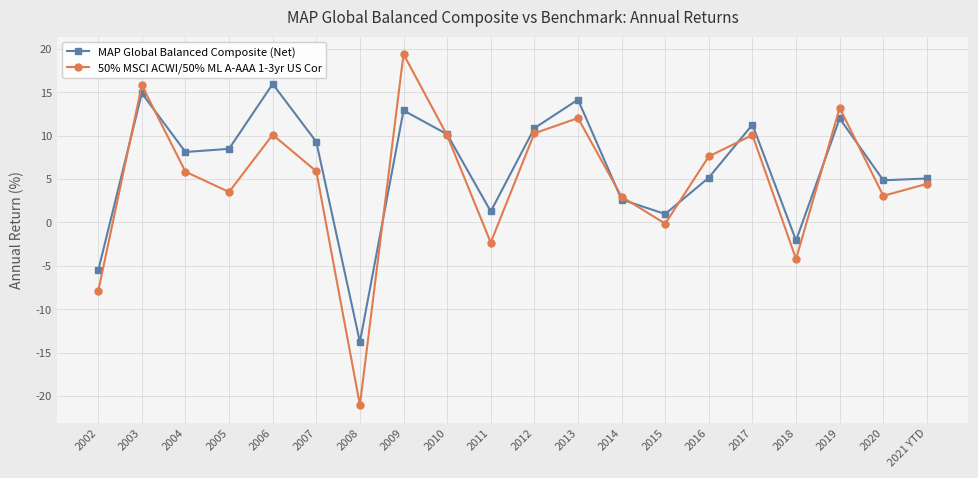

Is it true that 50% MSCI ACWI/50% ML A-AAA 1-3yr US Cor equals 7.0 at 2006?

False